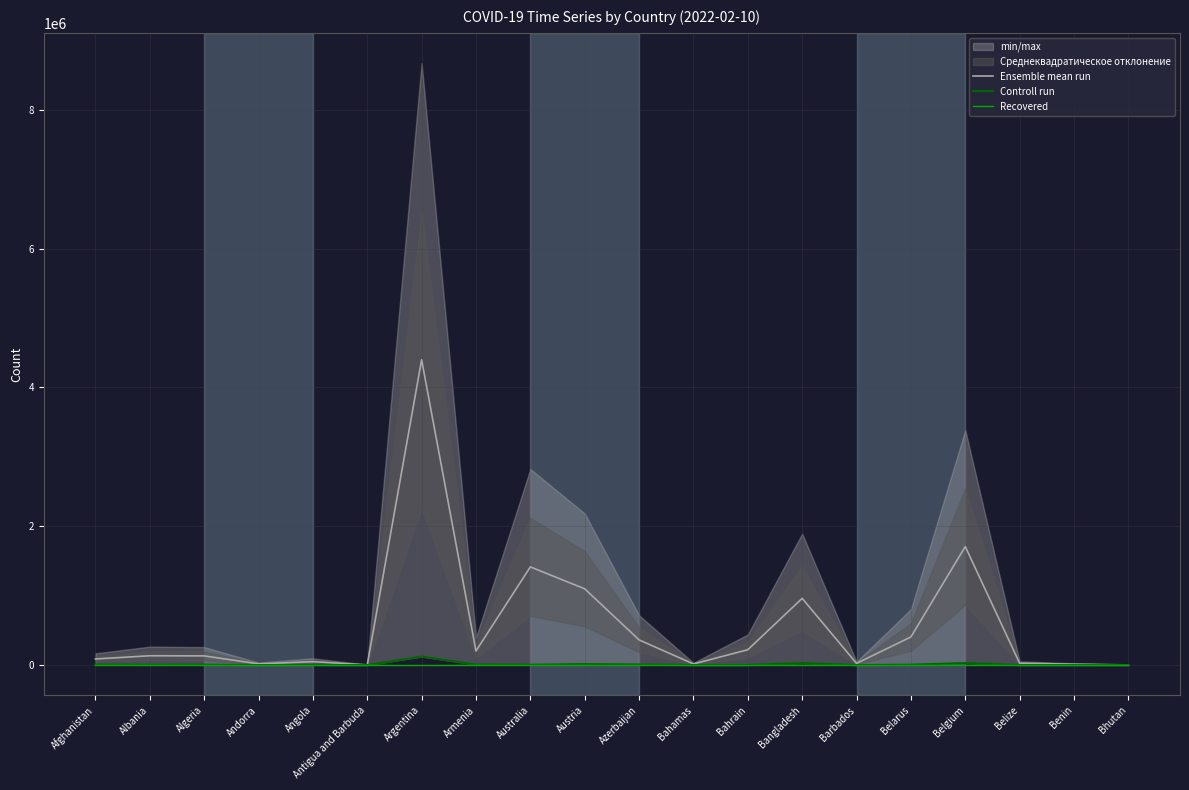

What is the label of the 19th point from the right?

Albania